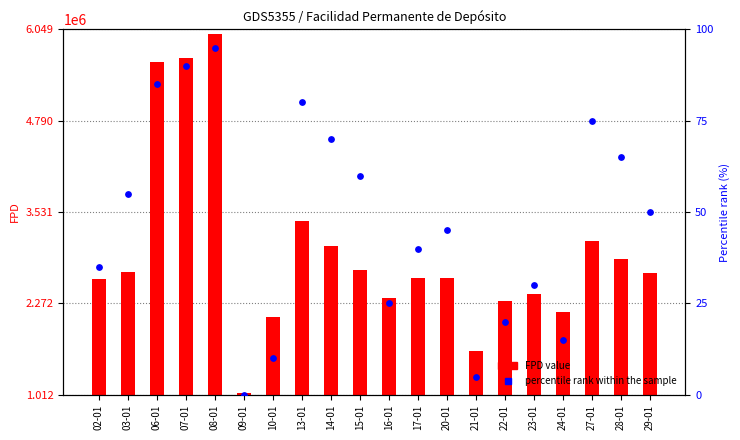

Which series contains the highest Y value?

FPD value